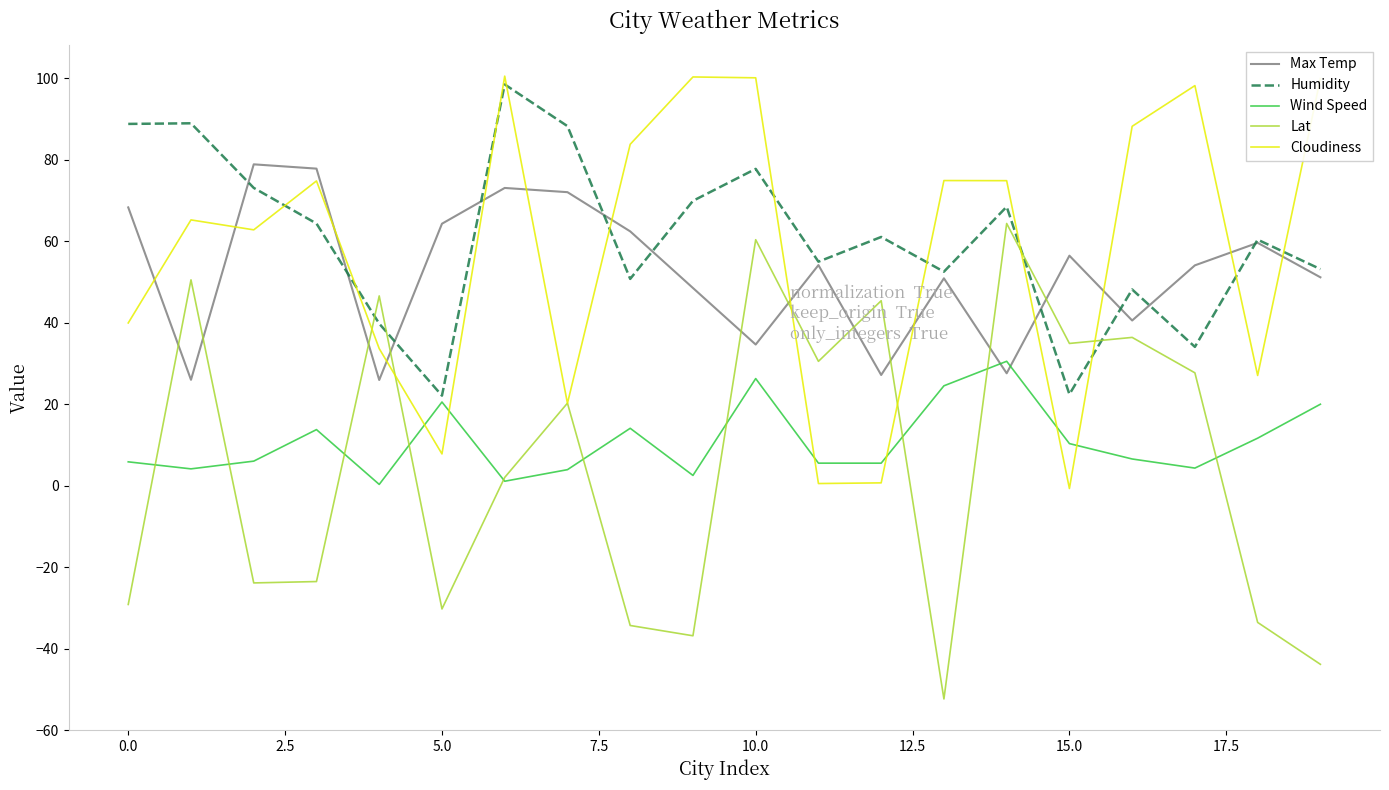

What is the maximum value shown in the chart?

100.5